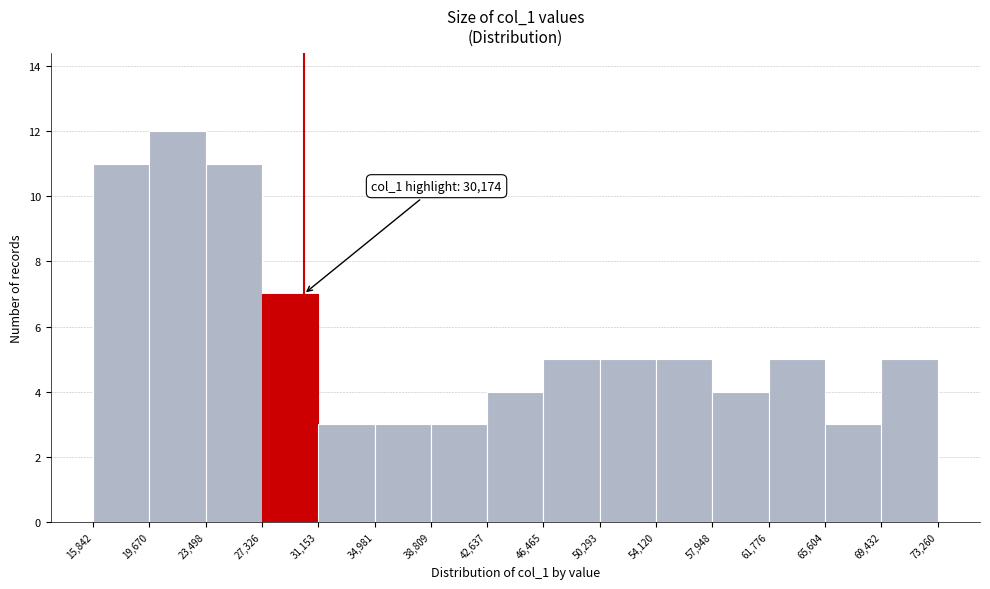

Which range on the x-axis has the tallest bar?

19,670 to 23,498